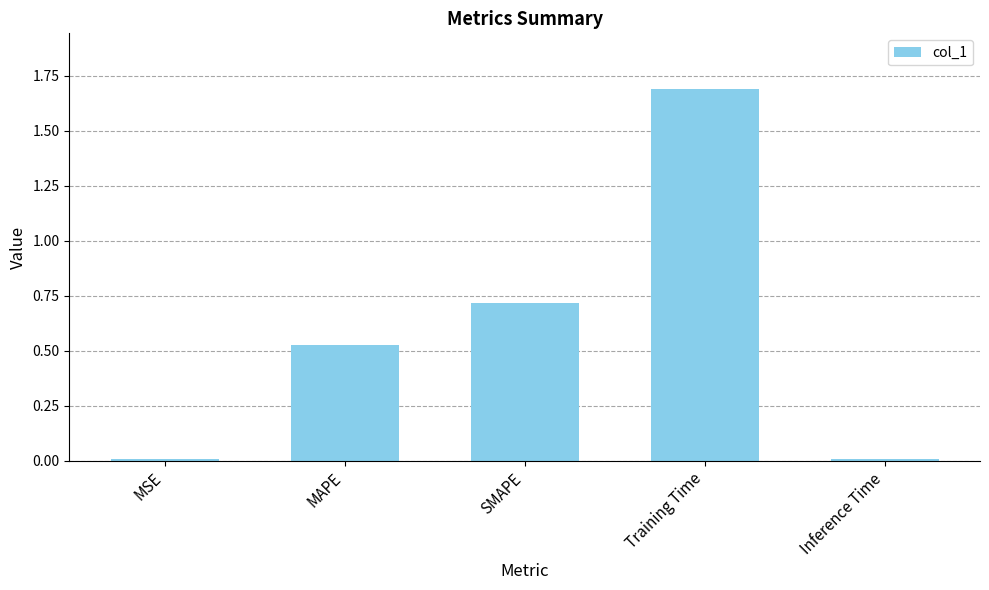

What is the change in value from SMAPE to Inference Time?

-0.7